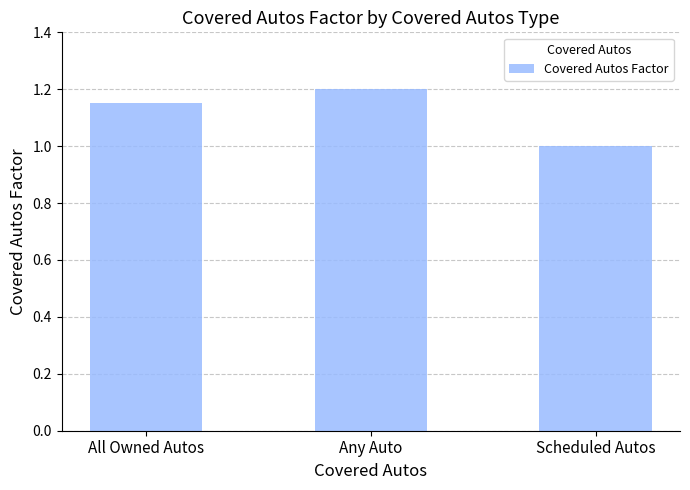

Rank the categories by value from highest to lowest.

Any Auto, All Owned Autos, Scheduled Autos